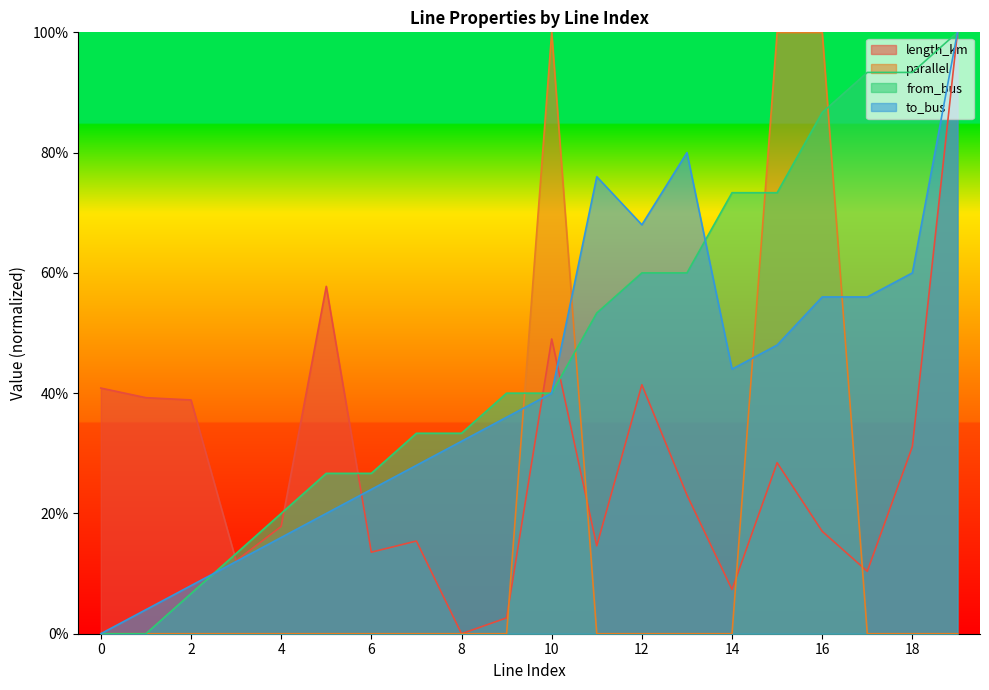

Does the chart have visible grid lines?

No